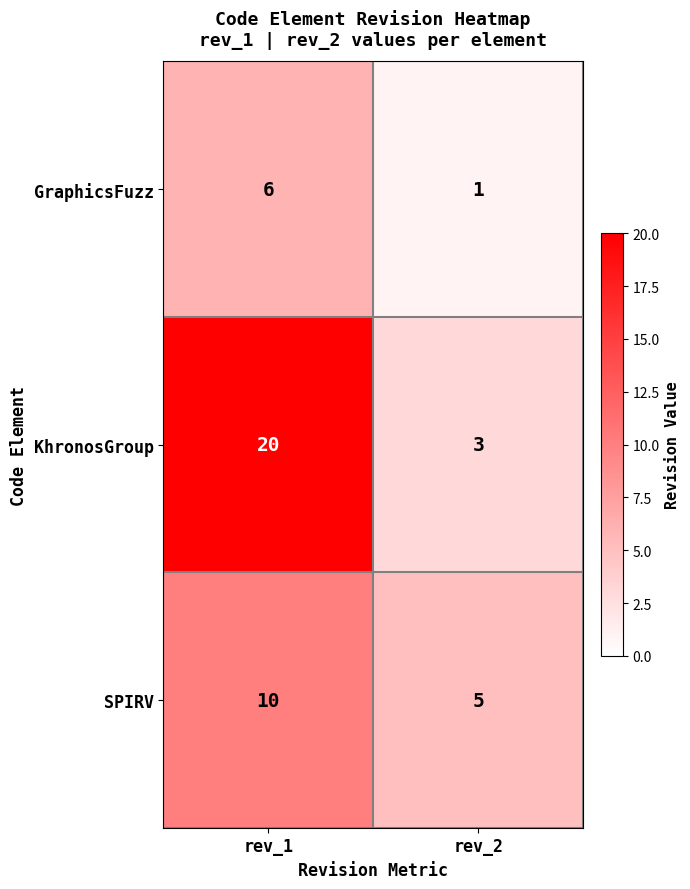

Which series has the largest total across all categories?

KhronosGroup